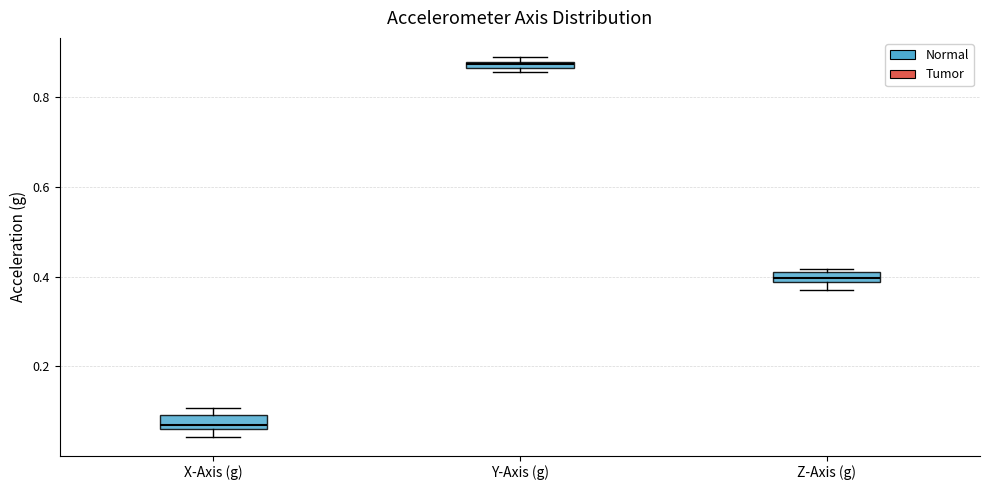

Where is the upper edge of the box for Z-Axis (g) on the y-axis? The values are not printed on the chart, so give them approximately, as read against the axis.

0.40